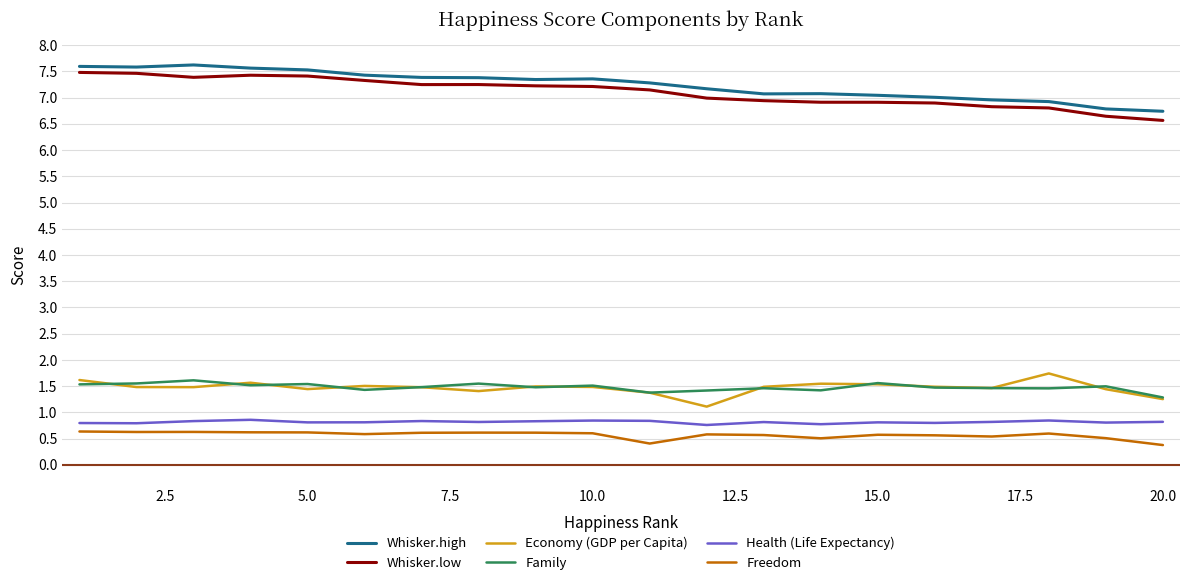

True or false: Economy (GDP per Capita) and Whisker.low intersect in this chart.

False